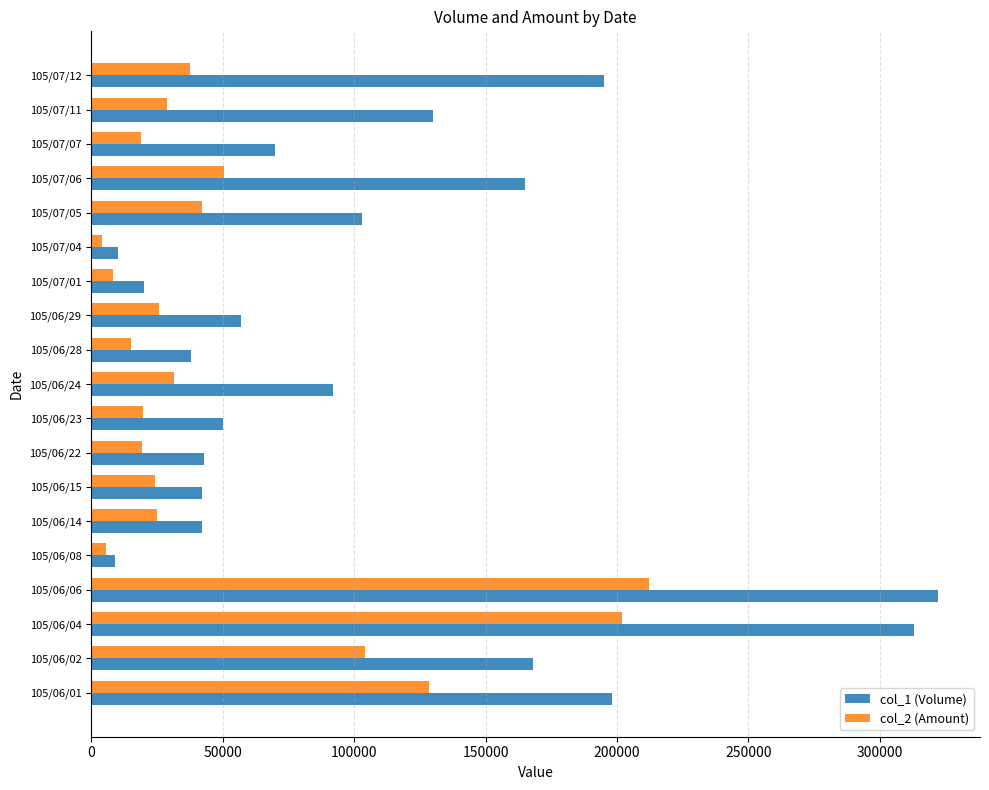

Which series has the largest range (max minus min)?

col_1 (Volume)